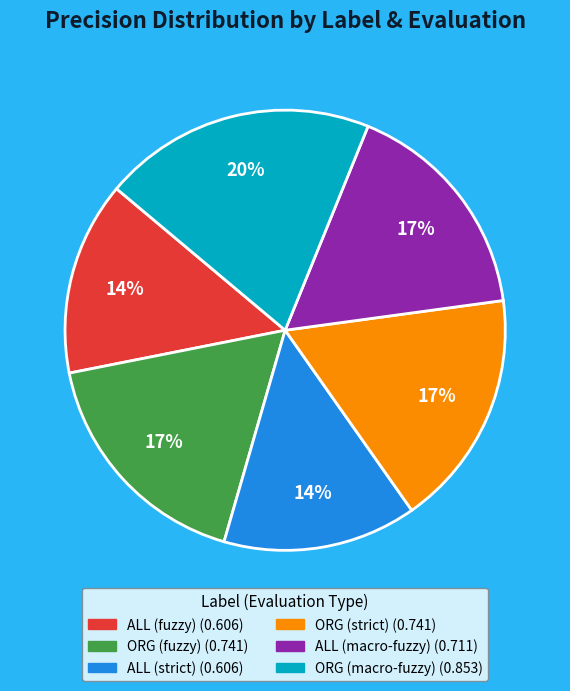

Combined, do ALL (macro-fuzzy) and ORG (strict) account for over 50%?

No